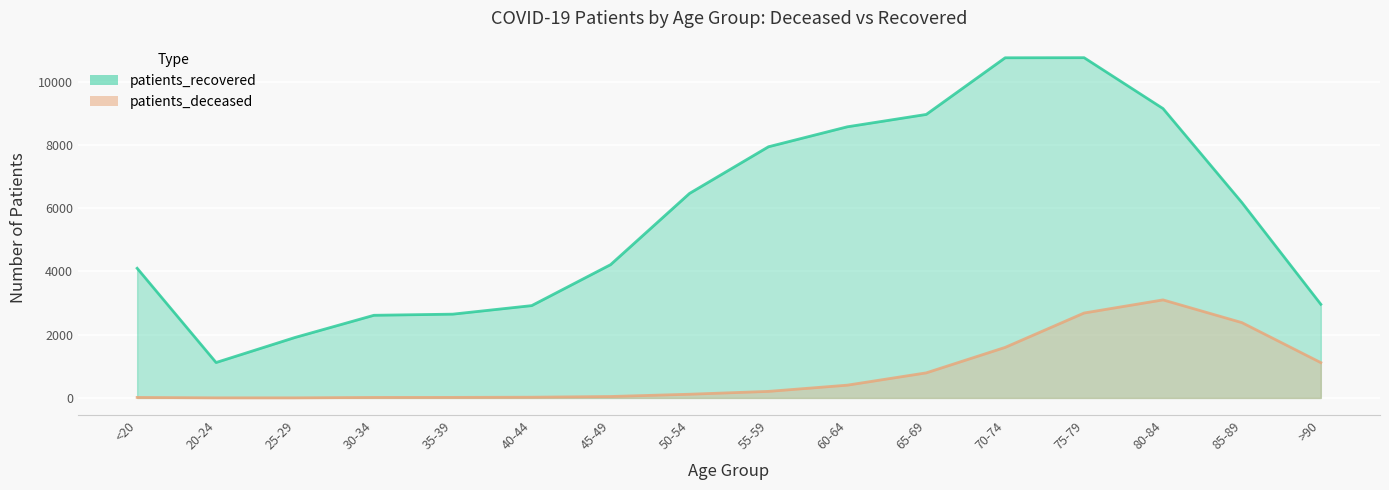

Is the value of patients_recovered at 55-59 greater than the value of patients_deceased at 75-79?

Yes